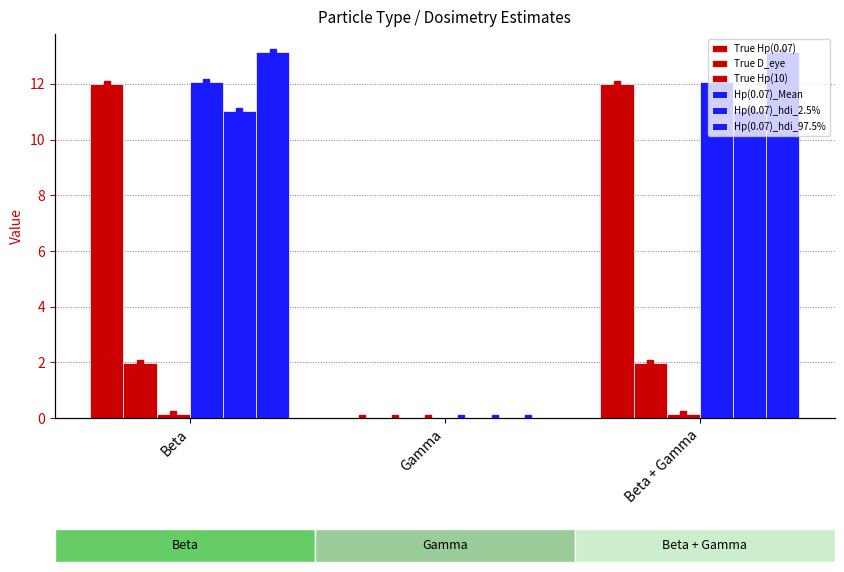

At which label is Hp(0.07)_hdi_2.5% closest to 5?

Gamma